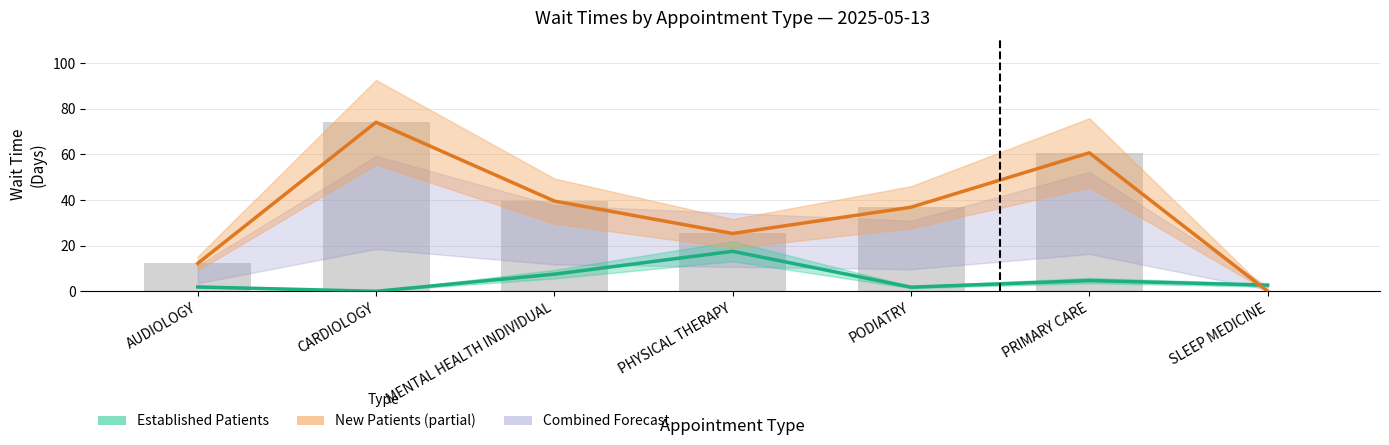

What is the spread (max minus min) of values at PODIATRY?

35.0